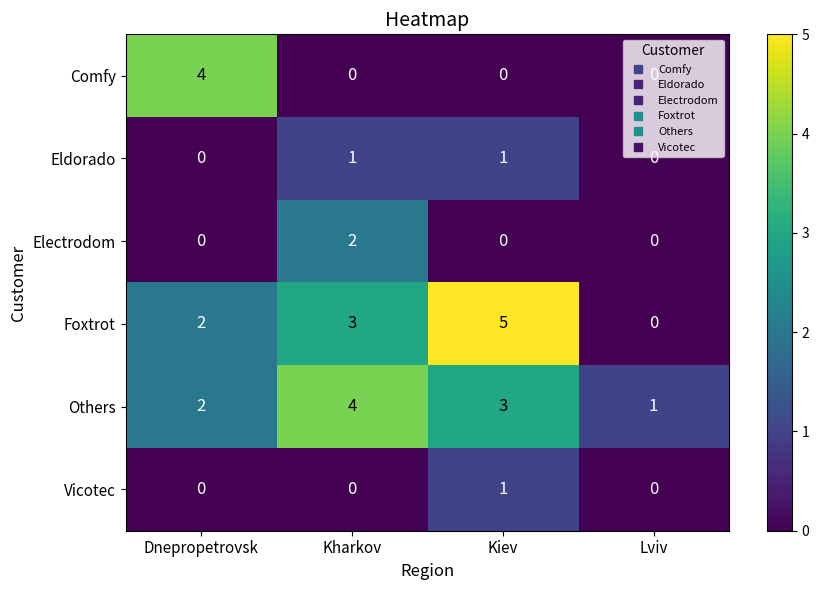

Is the value of Electrodom at Dnepropetrovsk greater than the value of Others at Kharkov?

No